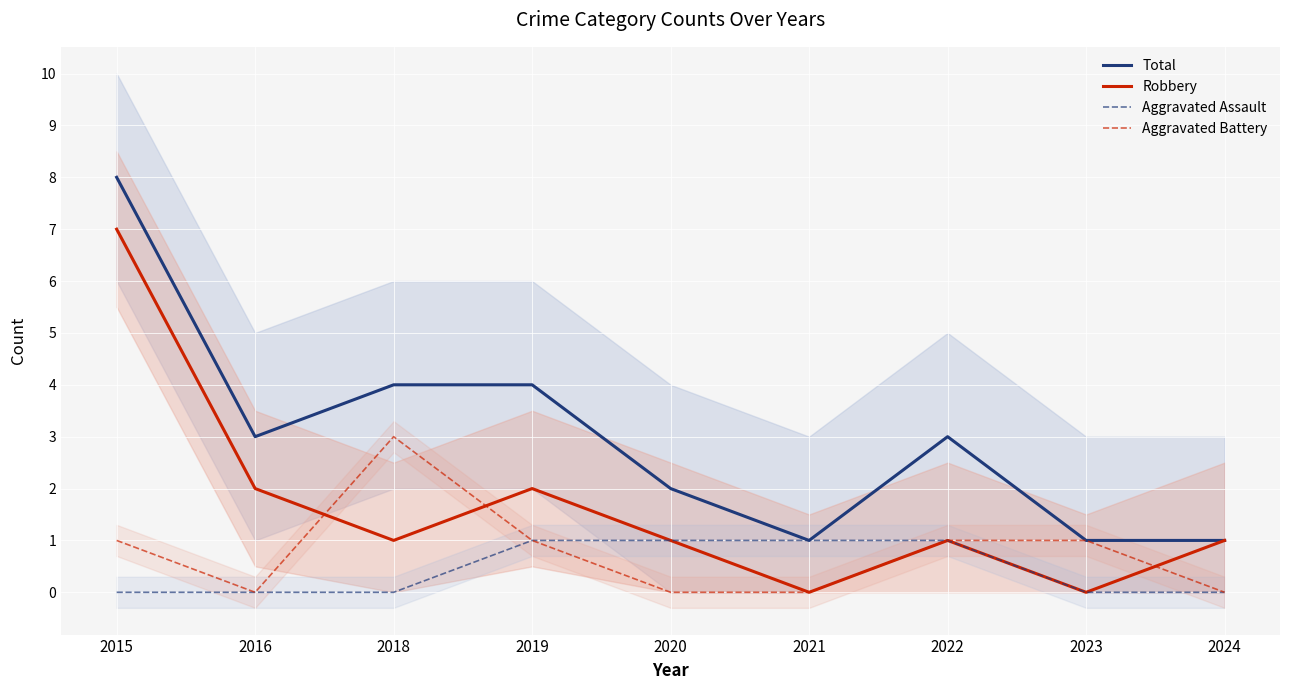

The Robbery series shows 1 at 2016. True or false?

False